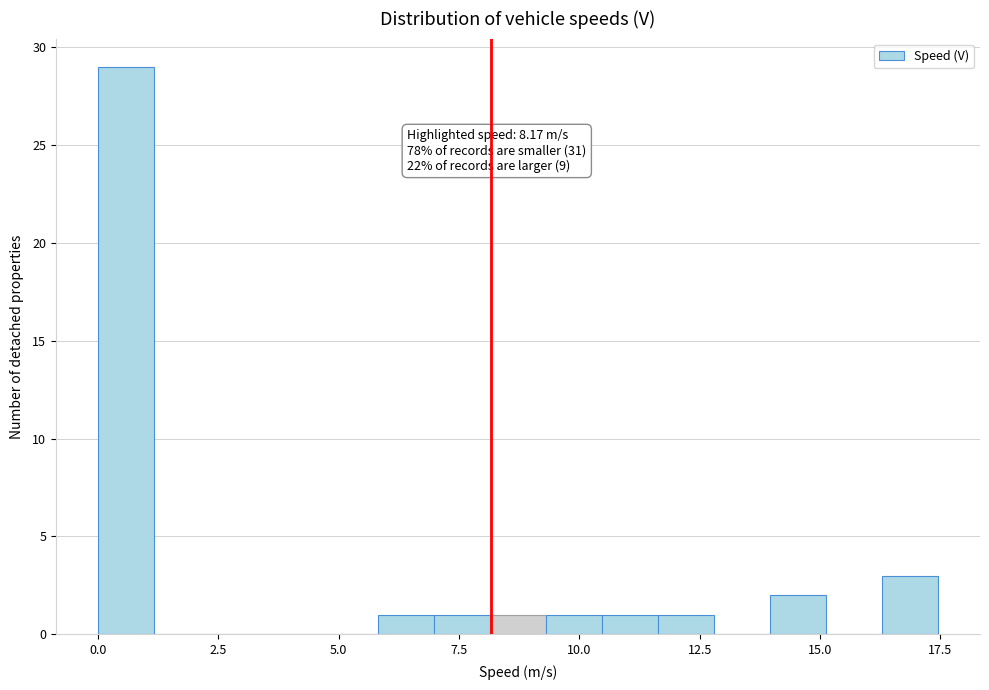

Read against the x-axis, roughly where is the centre of the tallest bar?

0.5